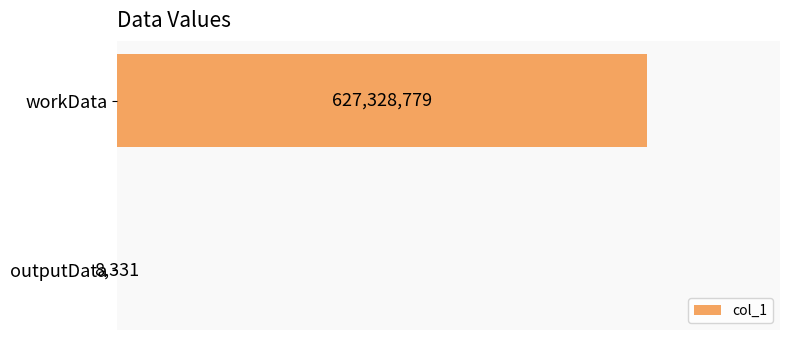

Are the bars grouped side by side (vs. stacked)?

No